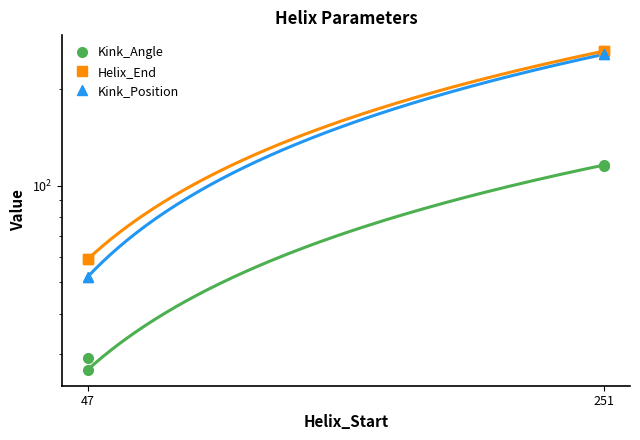

At which label does Kink_Angle first exceed 115?

251